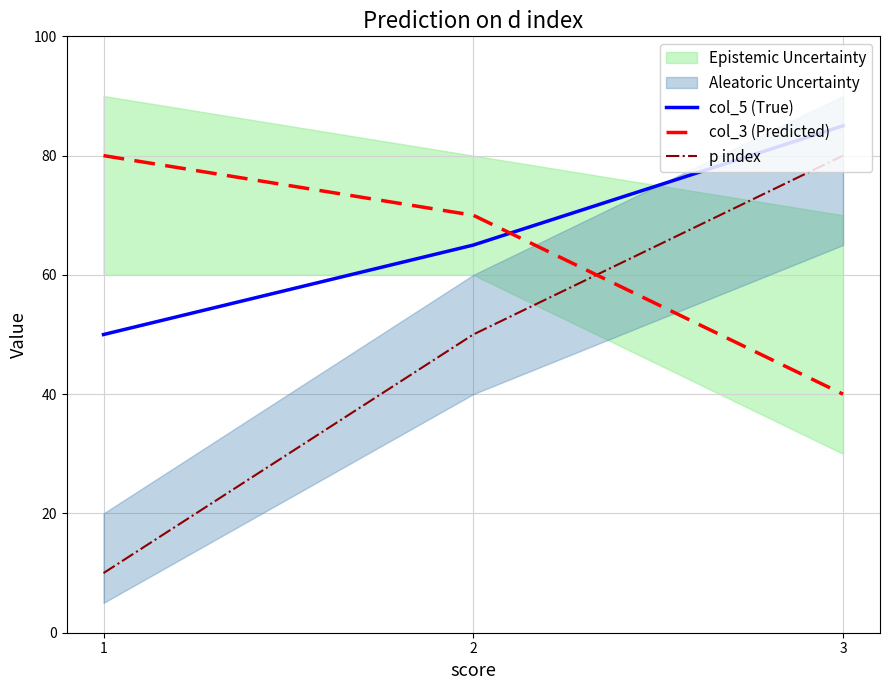

Reading left to right, list all the values displayed in this chart.

col_5 (True): 50	65	85
col_3 (Predicted): 80	70	40
p index: 10	50	80